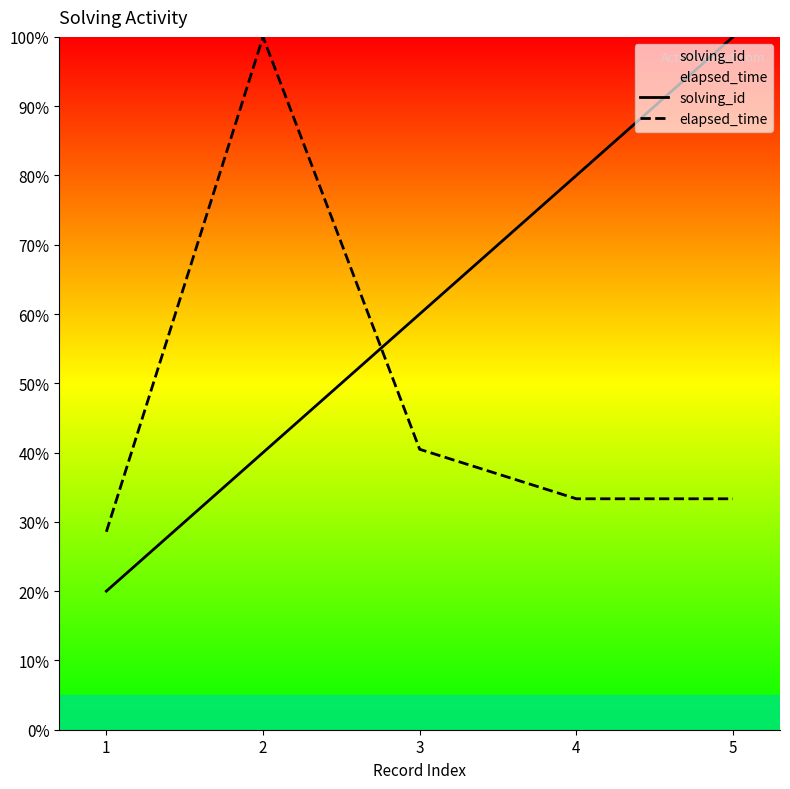

At which label does elapsed_time reach its peak?

2